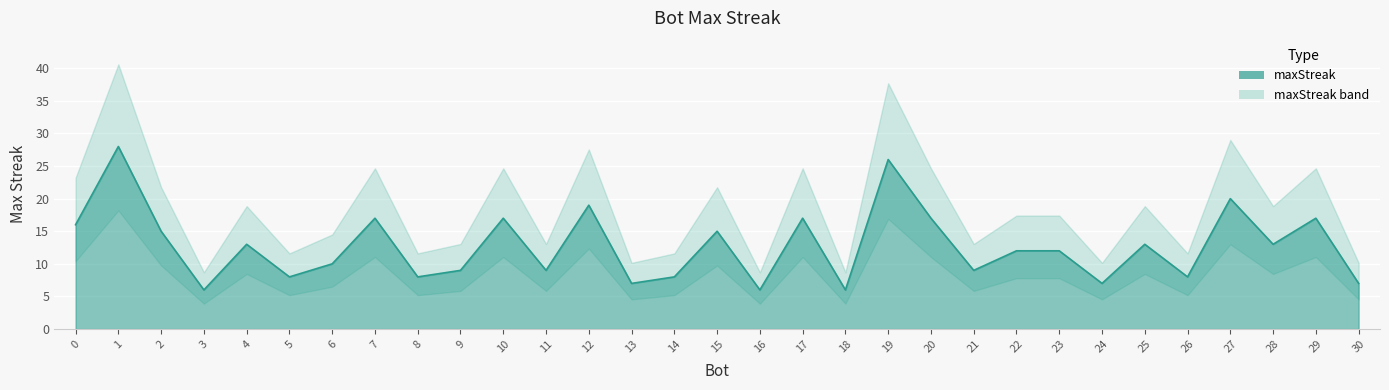

Rank the categories by value from lowest to highest.

18, 16, 3, 30, 24, 13, 26, 14, 8, 5, 21, 11, 9, 6, 23, 22, 28, 25, 4, 15, 2, 0, 29, 20, 17, 10, 7, 12, 27, 19, 1